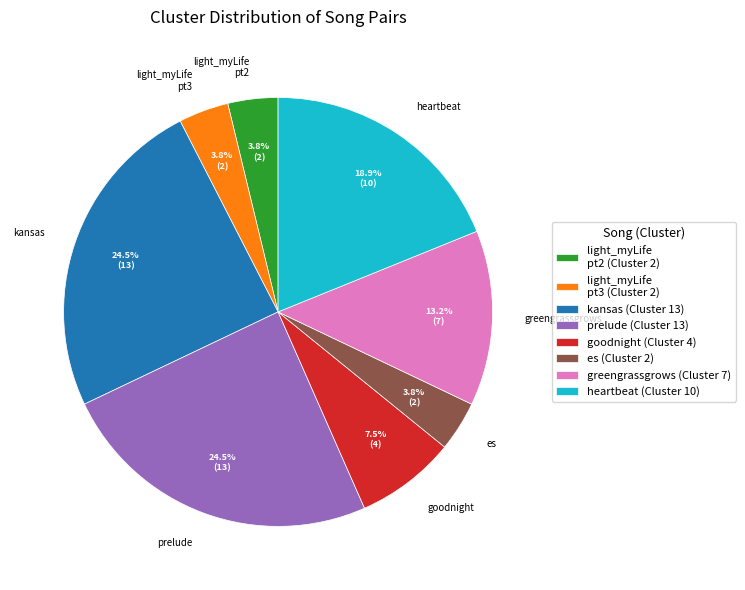

Is greengrassgrows the majority of the pie?

No